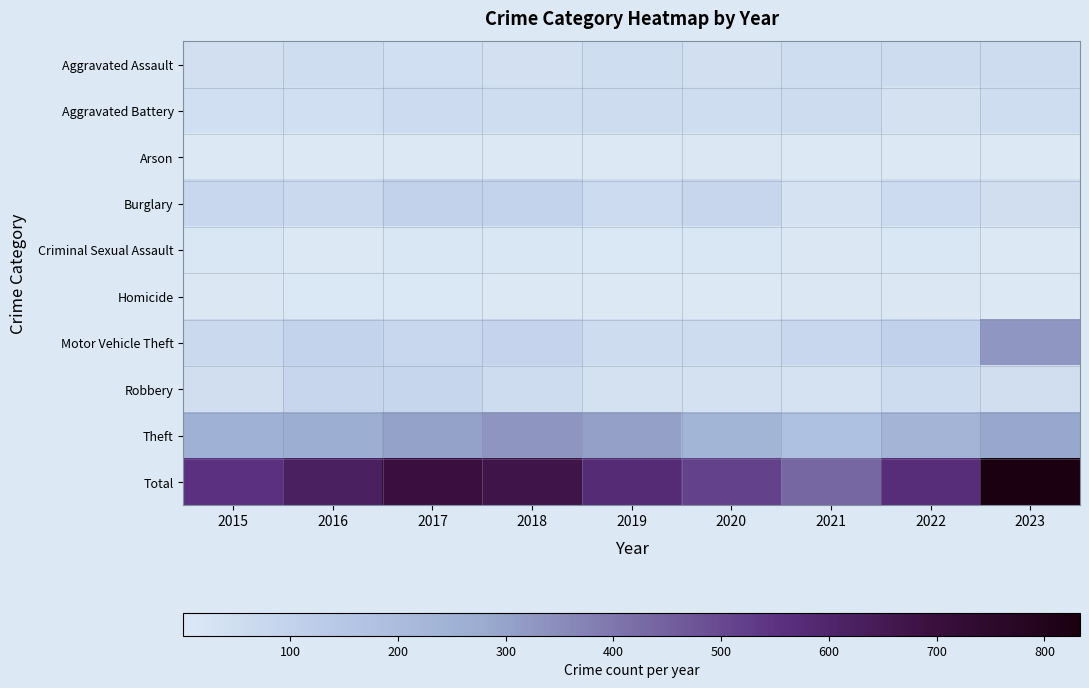

At which category is the sum across all series the highest?

2023